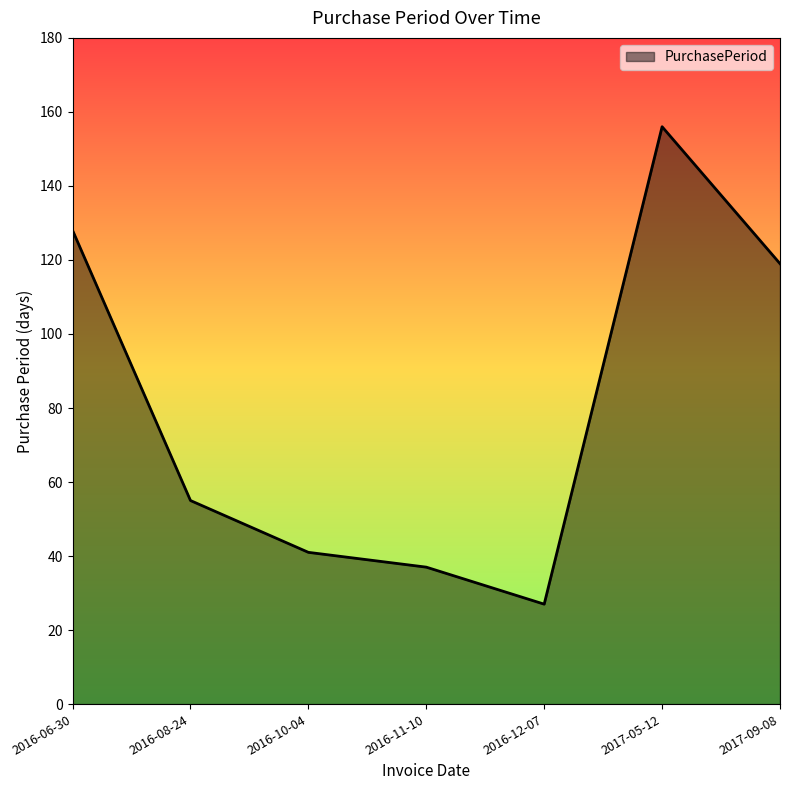

Reading right to left, what are all the values shown in this chart?

119	156	27	37	41	55	128